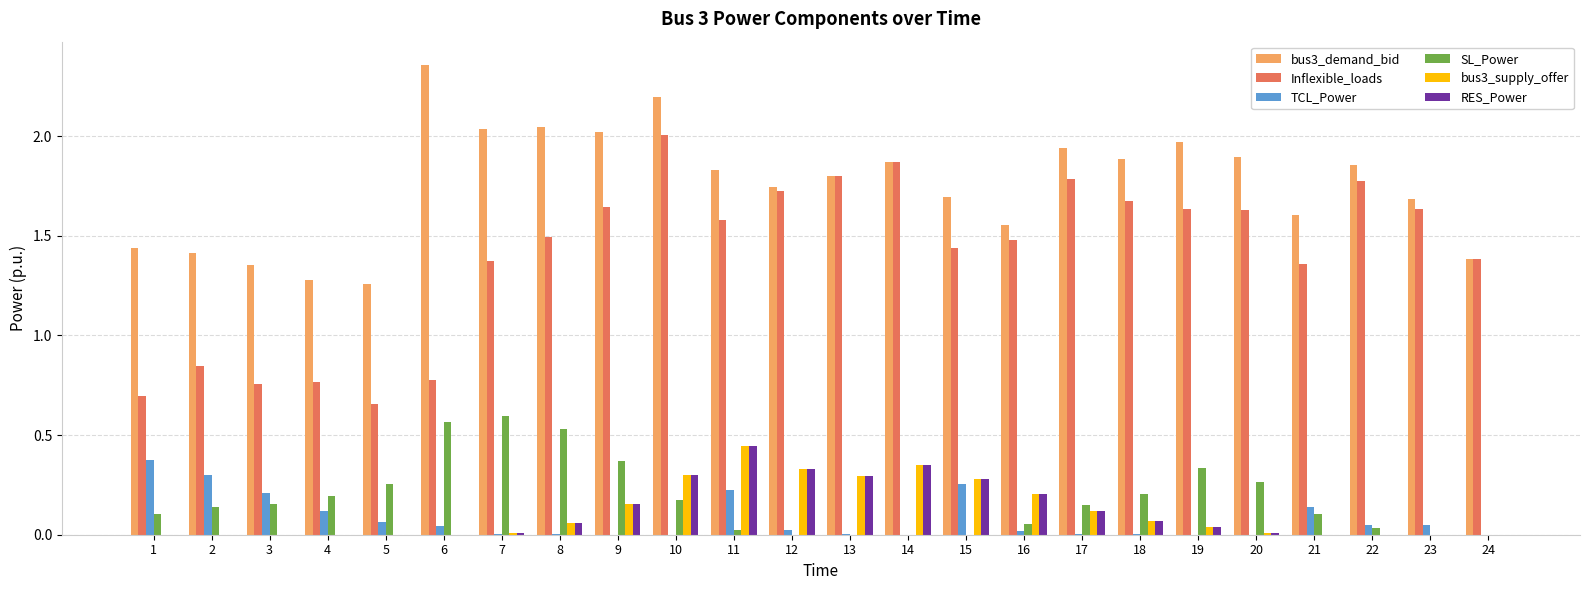

Which series has the largest total across all categories?

bus3_demand_bid